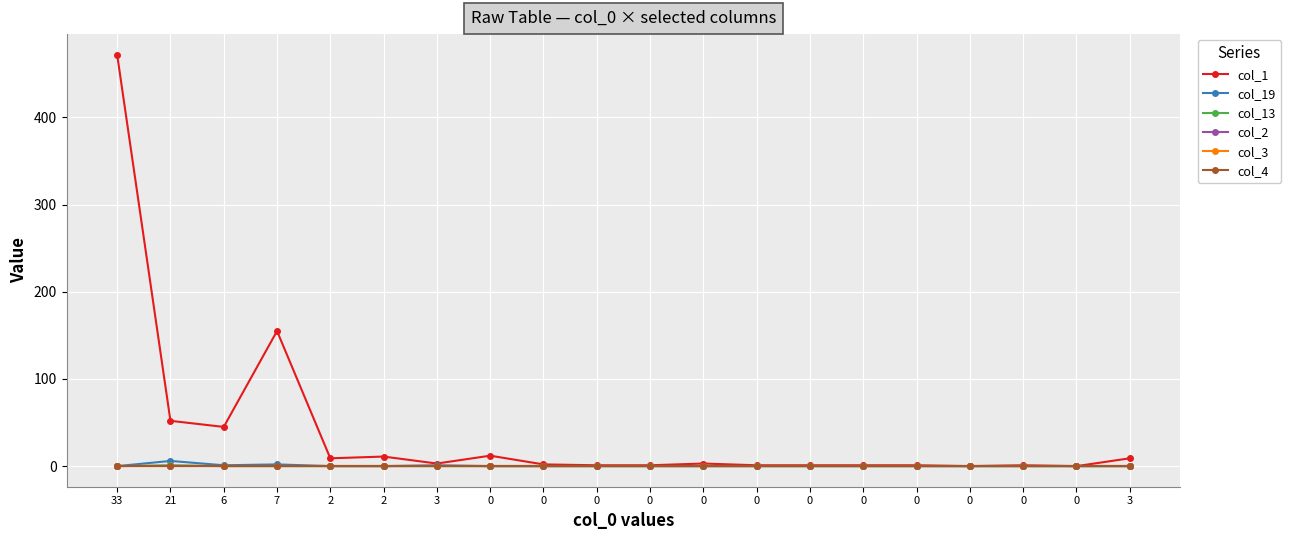

At which label does col_19 reach its minimum?

33